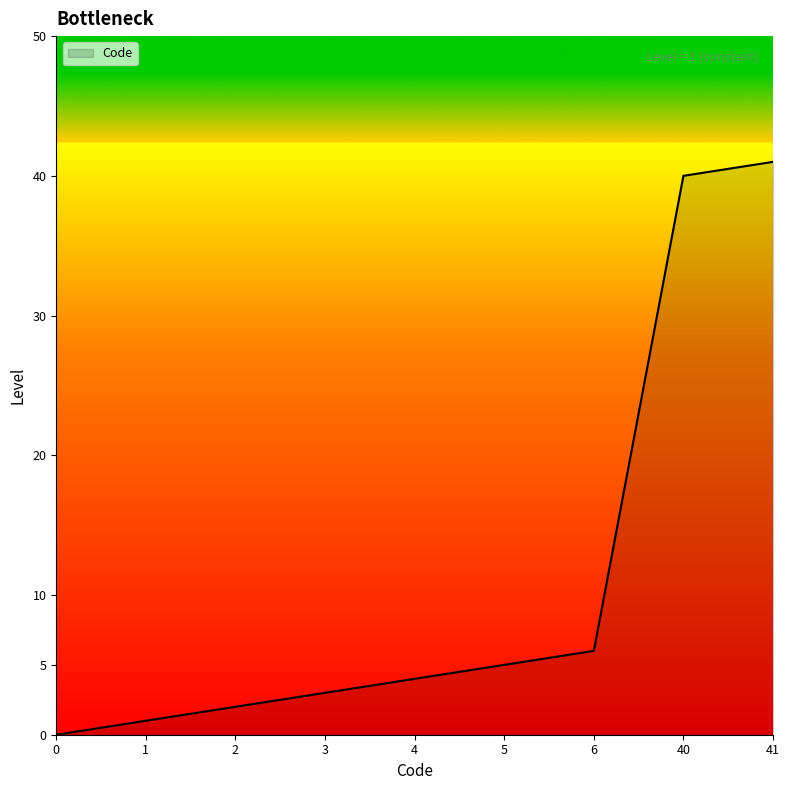

True or false: the data shows 4 at 4.

True